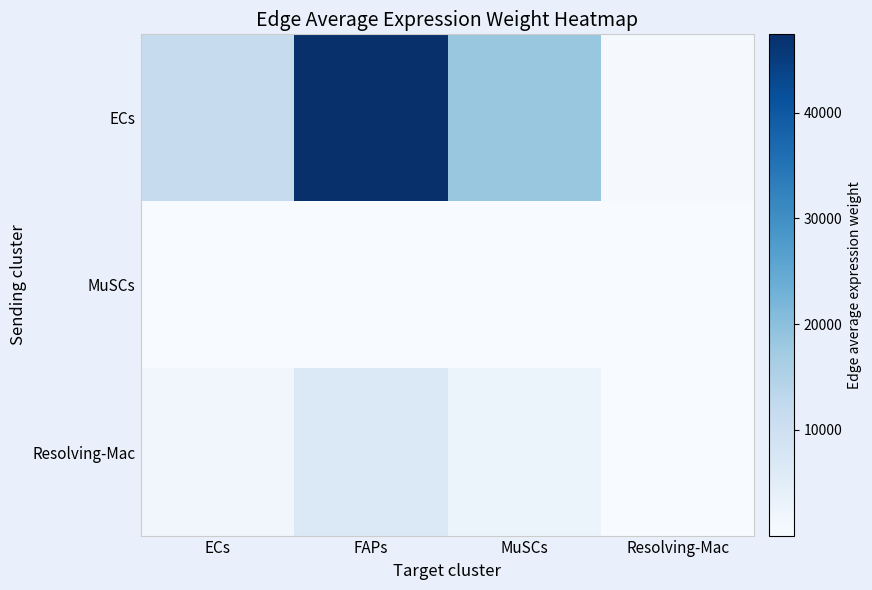

Rank the series by their maximum value, from lowest to highest.

MuSCs, Resolving-Mac, ECs